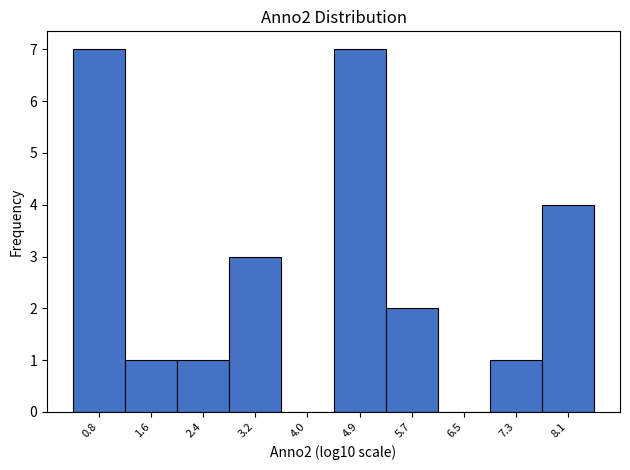

How tall is the bar that spans 0.3 to 1.2 on the x-axis? Neither the bar edges nor the heights are printed on the chart, so give them approximately, as read against the axes.

7